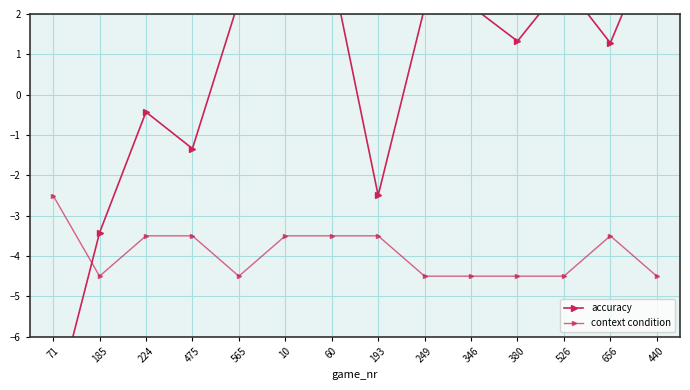

At which label does context condition reach its minimum?

185